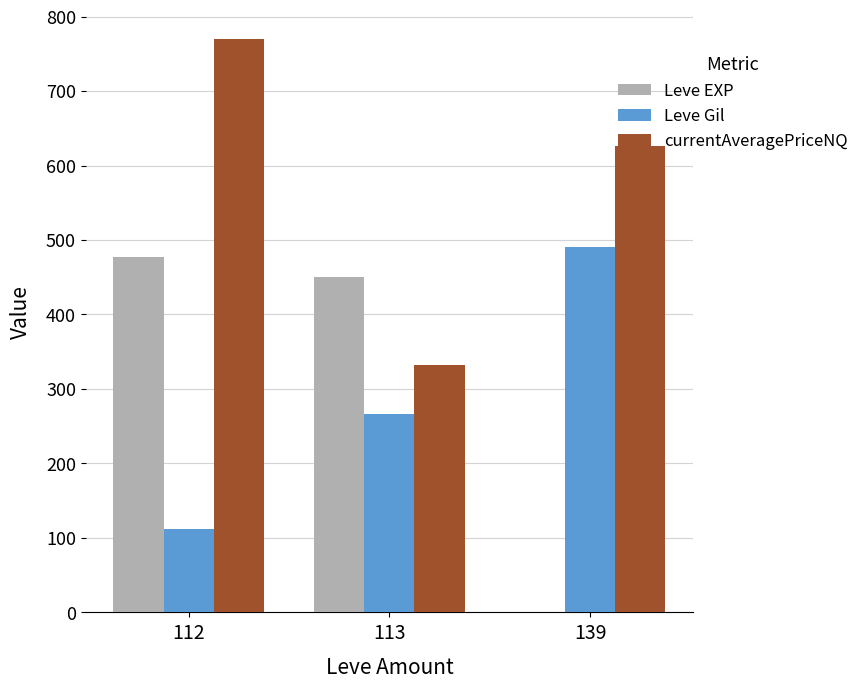

Where is Leve Gil nearest to the value 301?

113